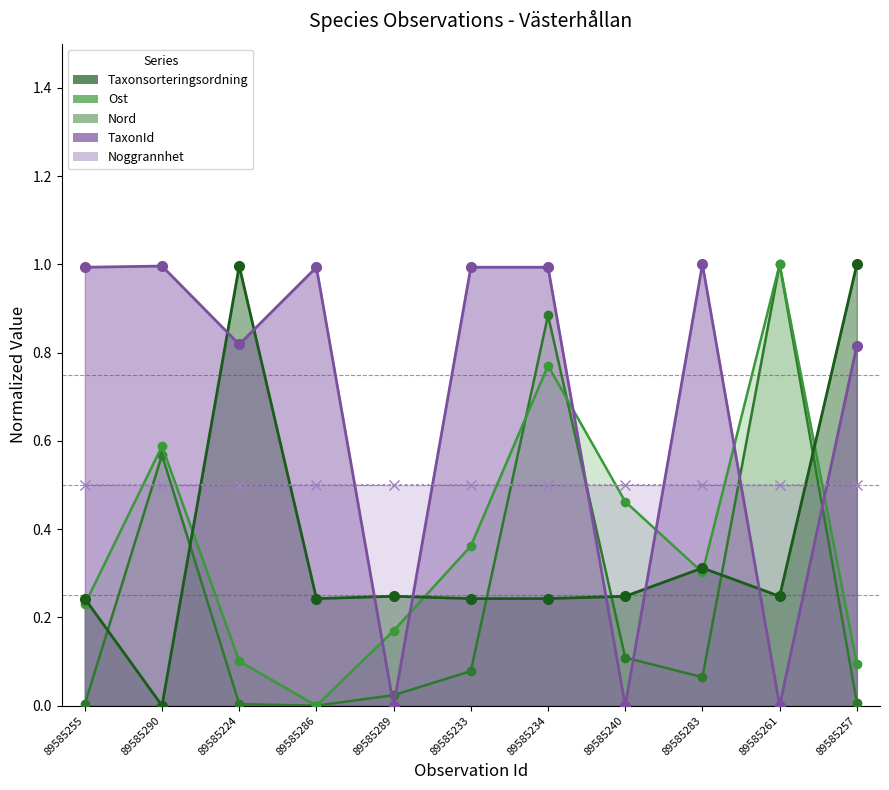

Which series has the largest range (max minus min)?

Taxonsorteringsordning